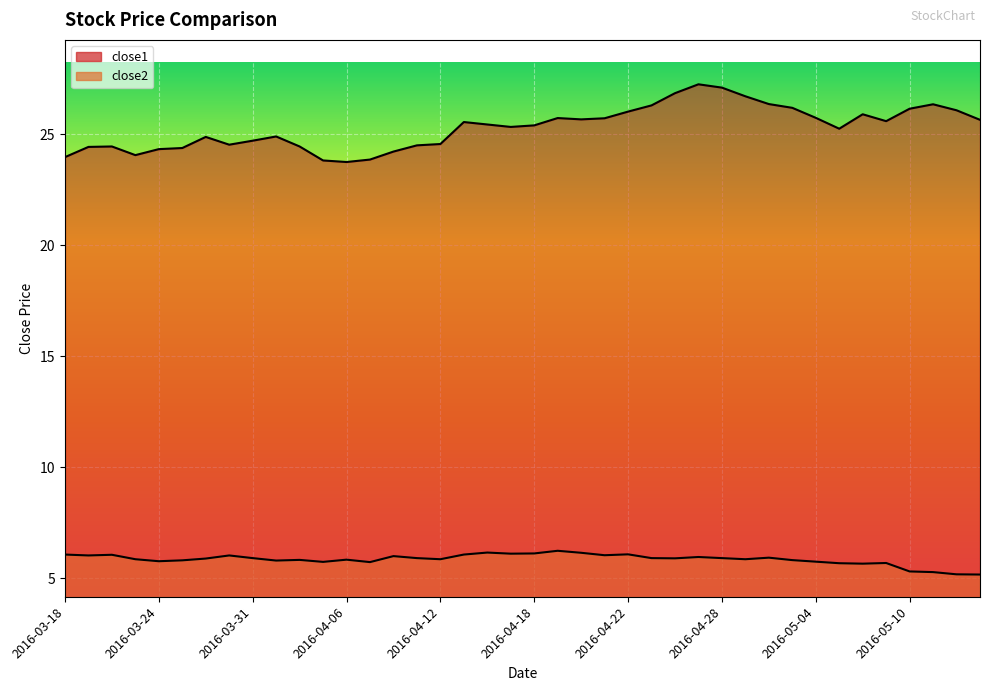

Is the value of close2 at 2016-04-20 greater than the value of close1 at 2016-03-21?

No